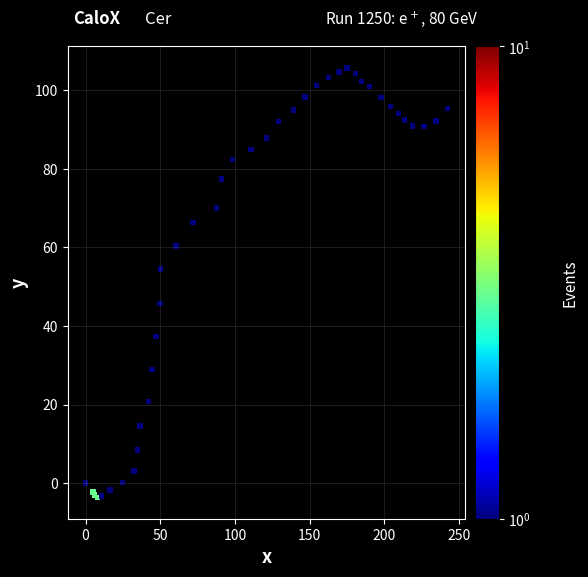

What Y value in the scatter plot is closest to 51?

54.5